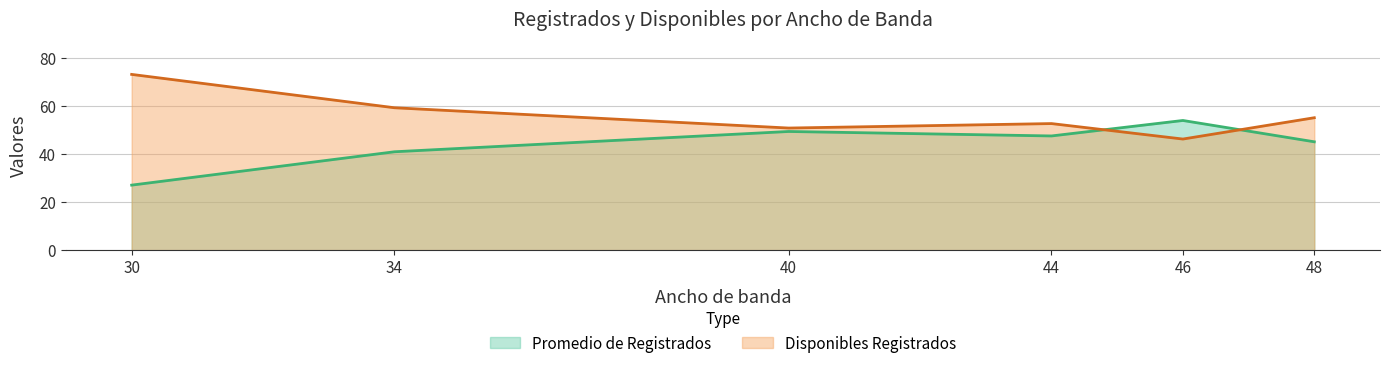

Does the chart have visible grid lines?

Yes